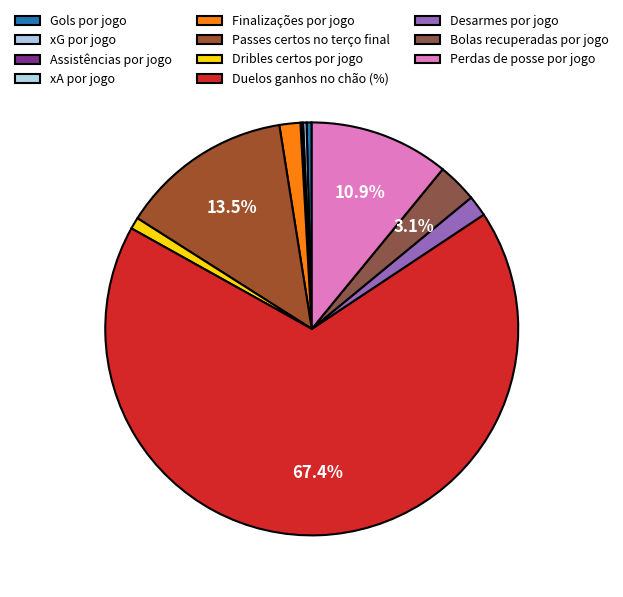

Is it true that xA por jogo is 0% of the pie?

True